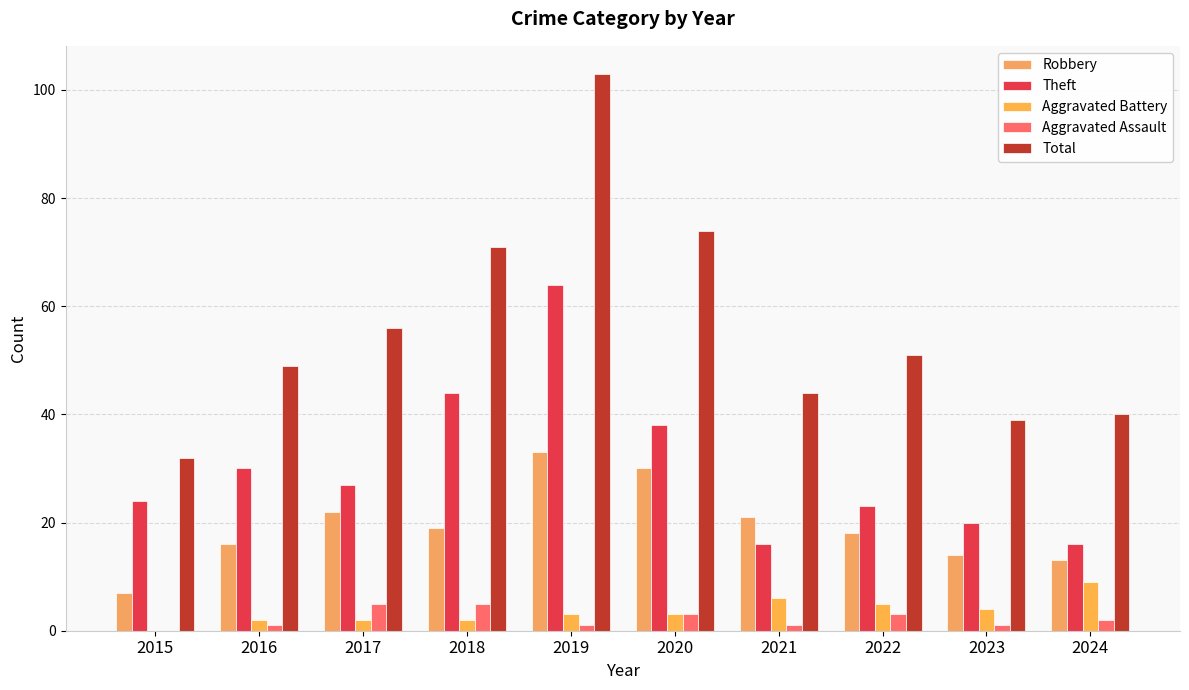

Reading right to left, what are all the values shown in this chart?

Robbery: 2024=13	2023=14	2022=18	2021=21	2020=30	2019=33	2018=19	2017=22	2016=16	2015=7
Theft: 2024=16	2023=20	2022=23	2021=16	2020=38	2019=64	2018=44	2017=27	2016=30	2015=24
Aggravated Battery: 2024=9	2023=4	2022=5	2021=6	2020=3	2019=3	2018=2	2017=2	2016=2	2015=0
Aggravated Assault: 2024=2	2023=1	2022=3	2021=1	2020=3	2019=1	2018=5	2017=5	2016=1	2015=0
Total: 2024=40	2023=39	2022=51	2021=44	2020=74	2019=103	2018=71	2017=56	2016=49	2015=32